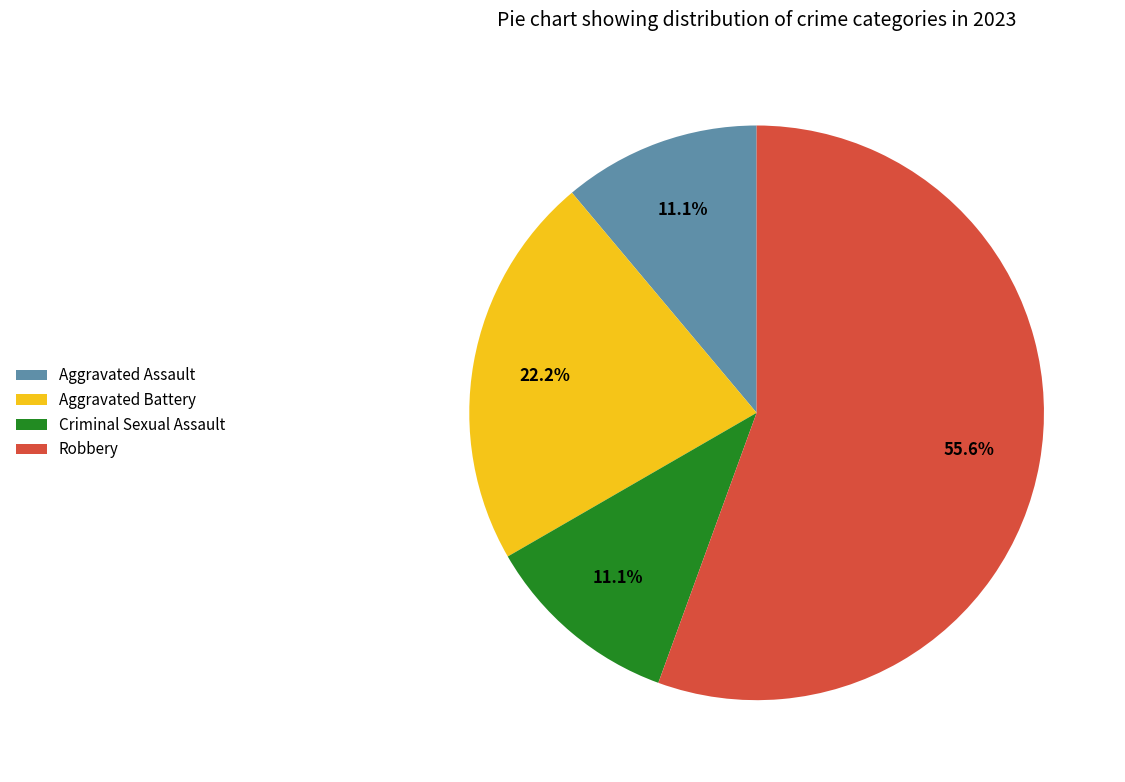

How many segments does this pie chart have?

4